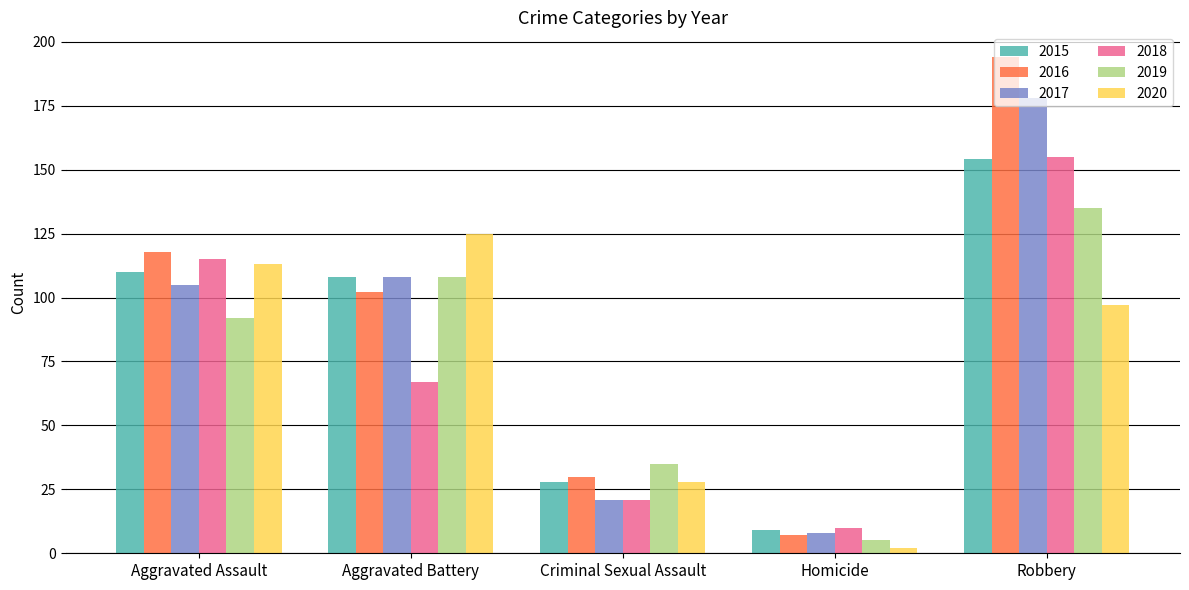

Reading right to left, transcribe all the data shown in this chart.

2015: 154	9	28	108	110
2016: 194	7	30	102	118
2017: 178	8	21	108	105
2018: 155	10	21	67	115
2019: 135	5	35	108	92
2020: 97	2	28	125	113